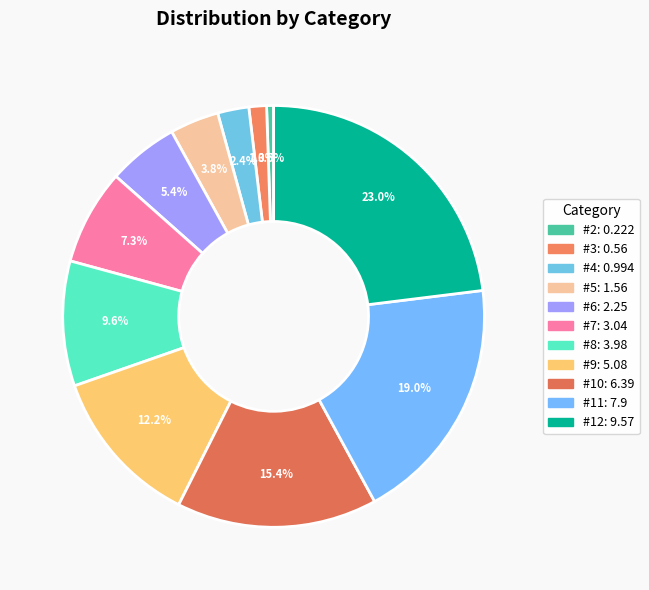

Between #6 and #4, which is larger?

#6